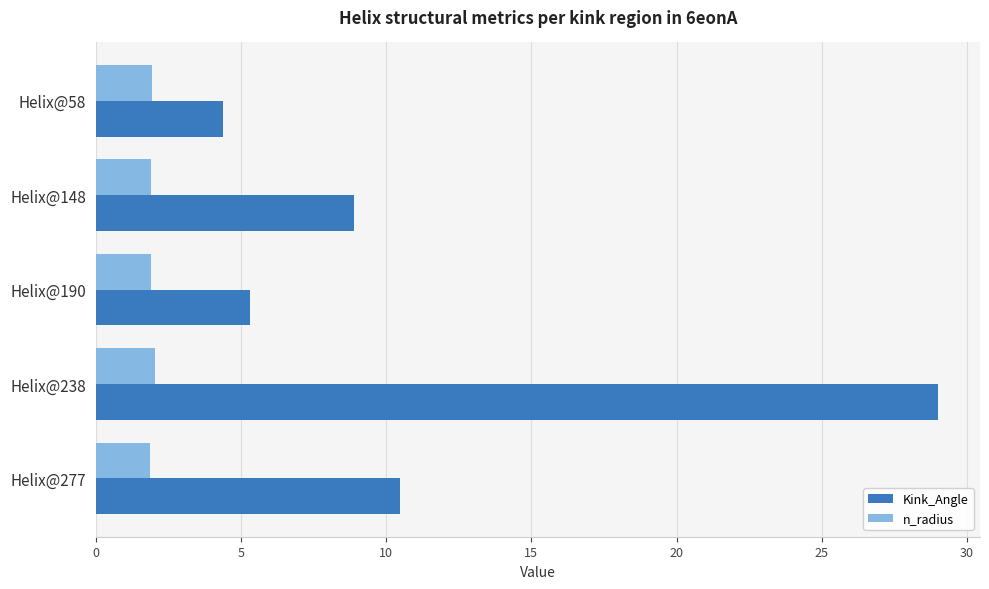

Which series has the largest range (max minus min)?

Kink_Angle